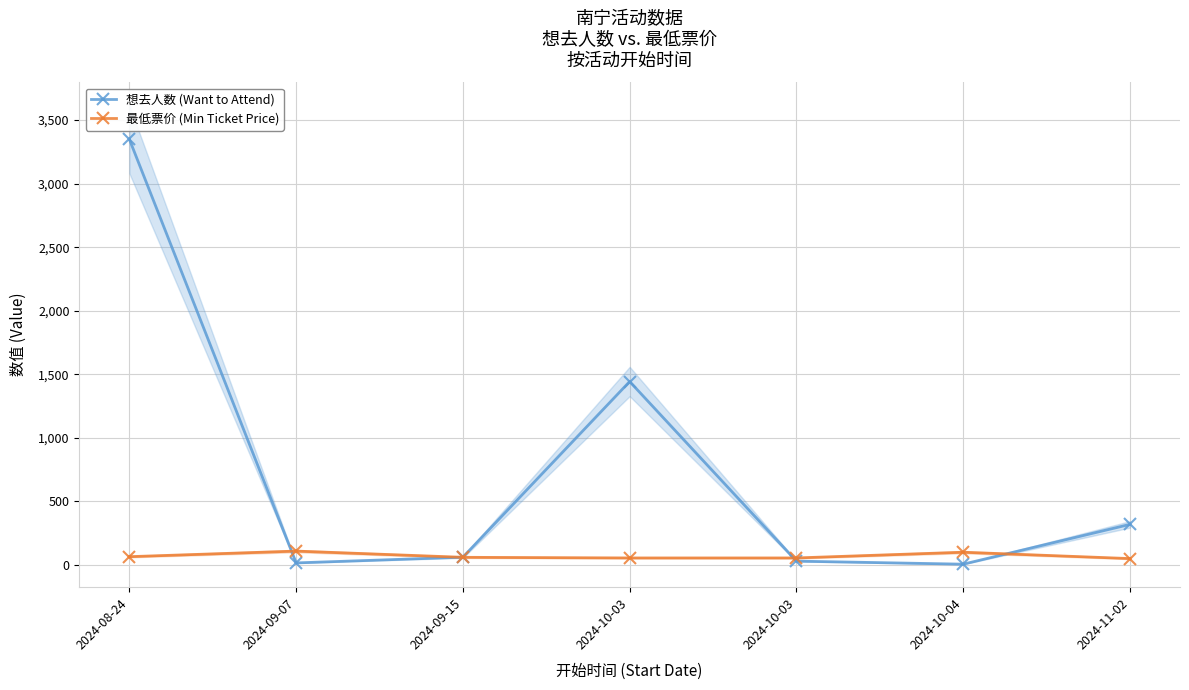

What are all the series names shown in the legend?

想去人数 (Want to Attend), 最低票价 (Min Ticket Price)